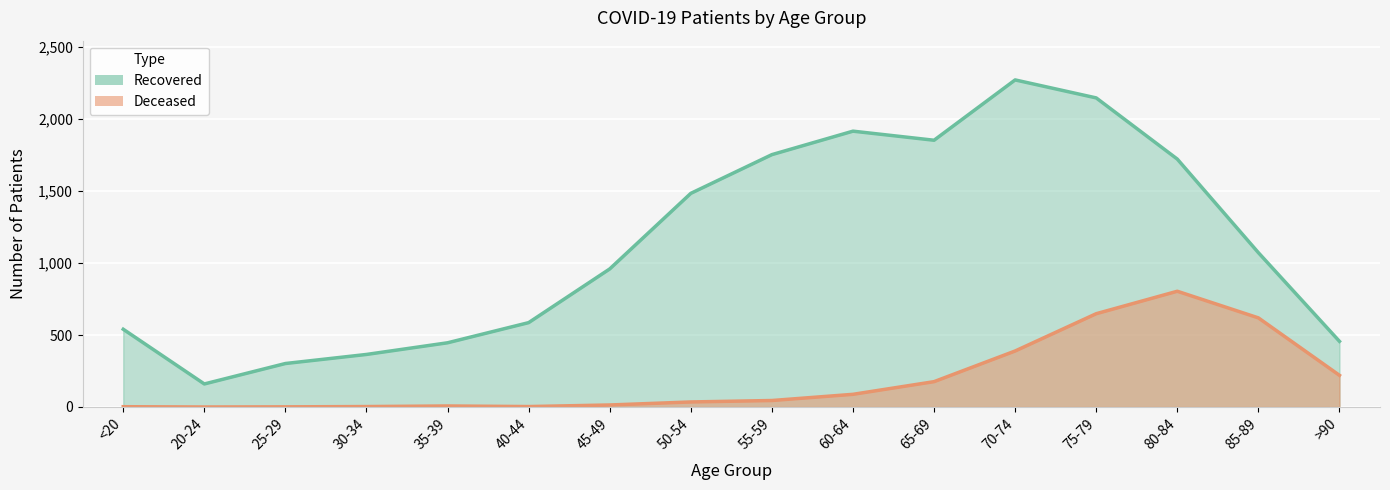

Between 40-44 and 85-89, which series saw the biggest shift?

patients_deceased